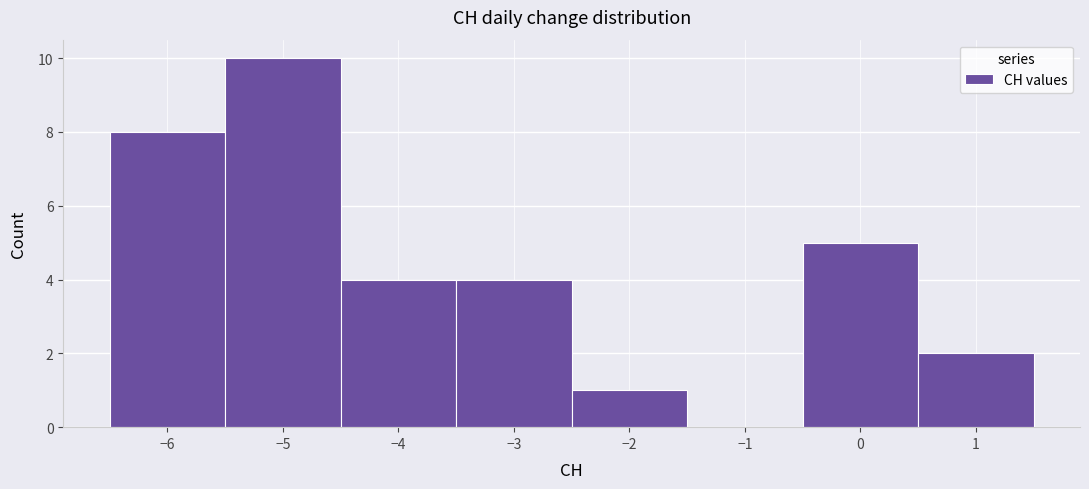

How tall is the bar that spans -0.5 to 0.5 on the x-axis? The values are not printed on the chart, so give them approximately, as read against the axis.

5